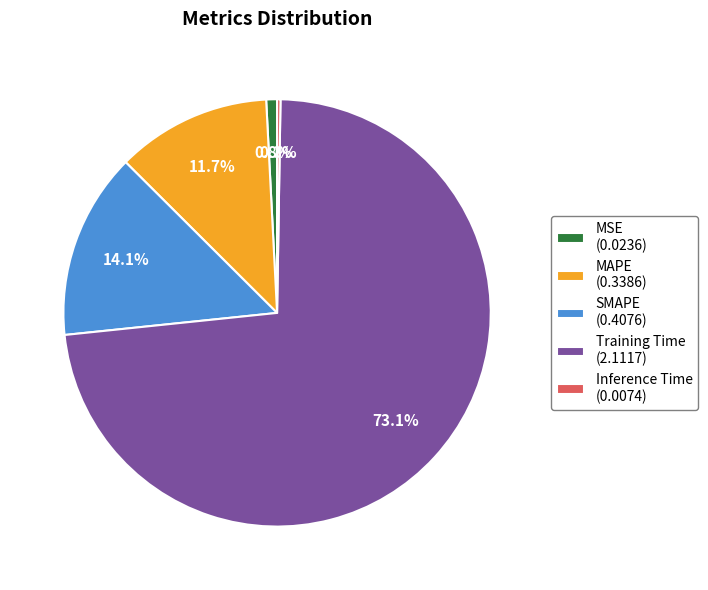

What is the total percentage of Training Time (2.1117) and SMAPE (0.4076)?

87.2%